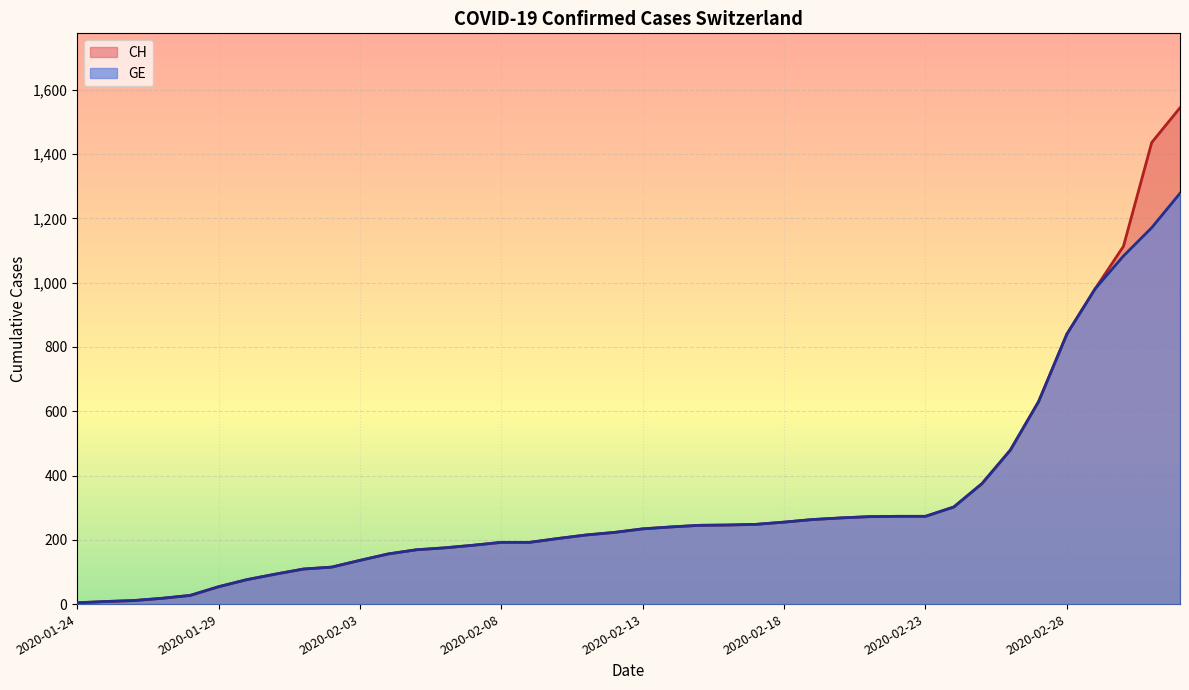

True or false: CH has a value of 62 at 2020-02-02.

False